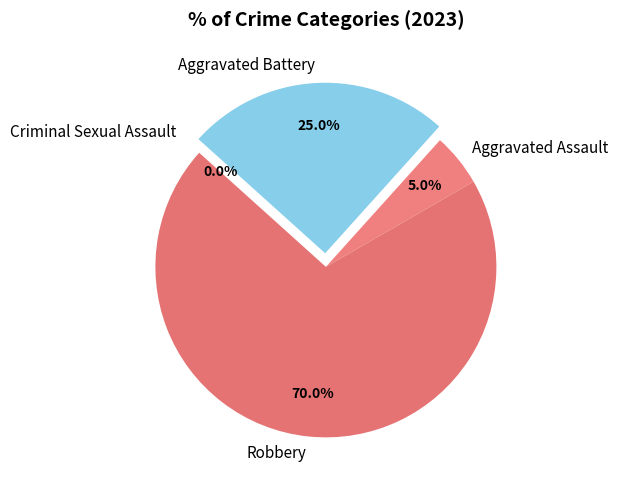

What percentage do Robbery and Criminal Sexual Assault together represent?

70.0%